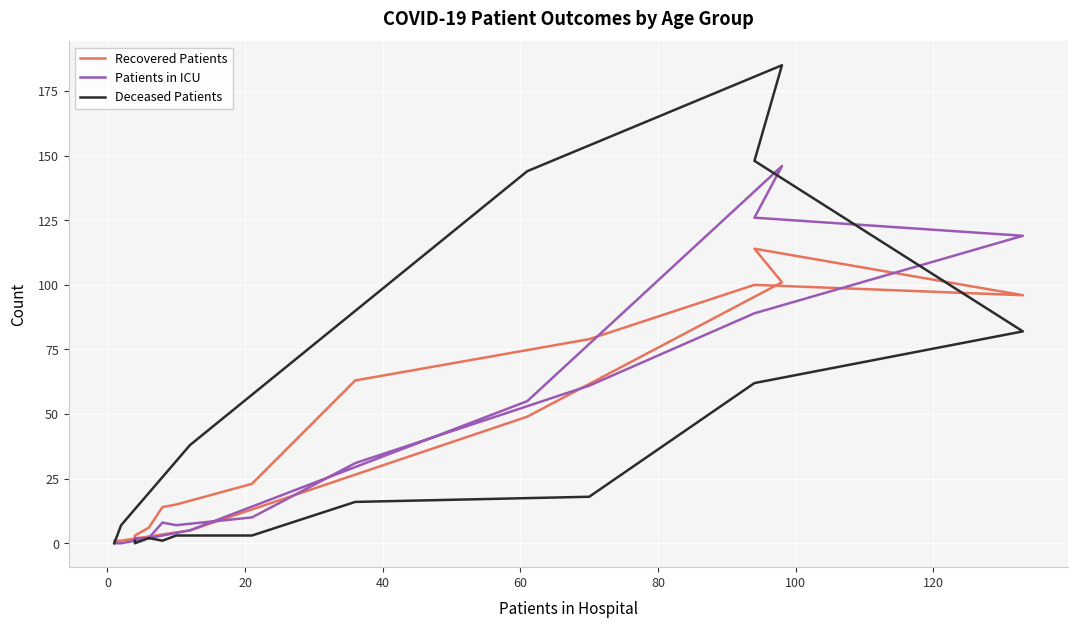

How many values in Patients in ICU are above zero?

14